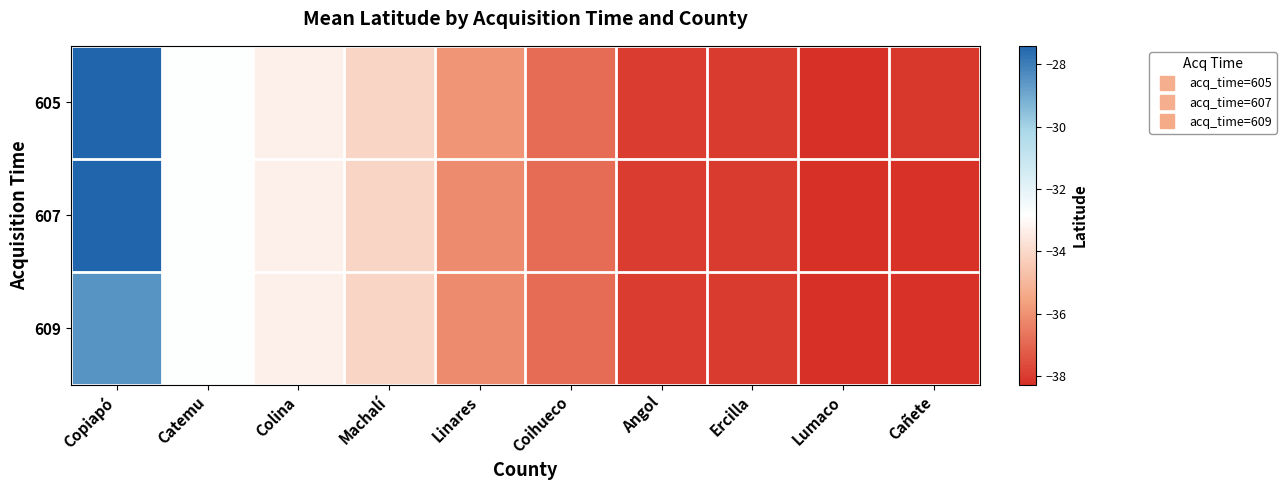

Between Linares and Machalí, which is larger?

Machalí